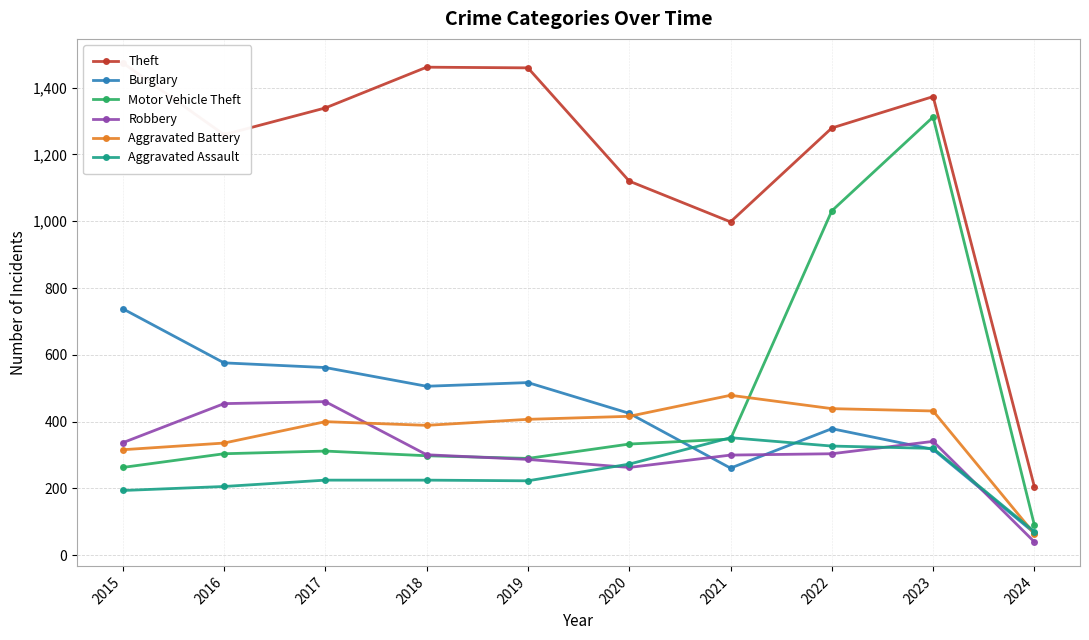

The value of Burglary at 2016 is 576. True or false?

True